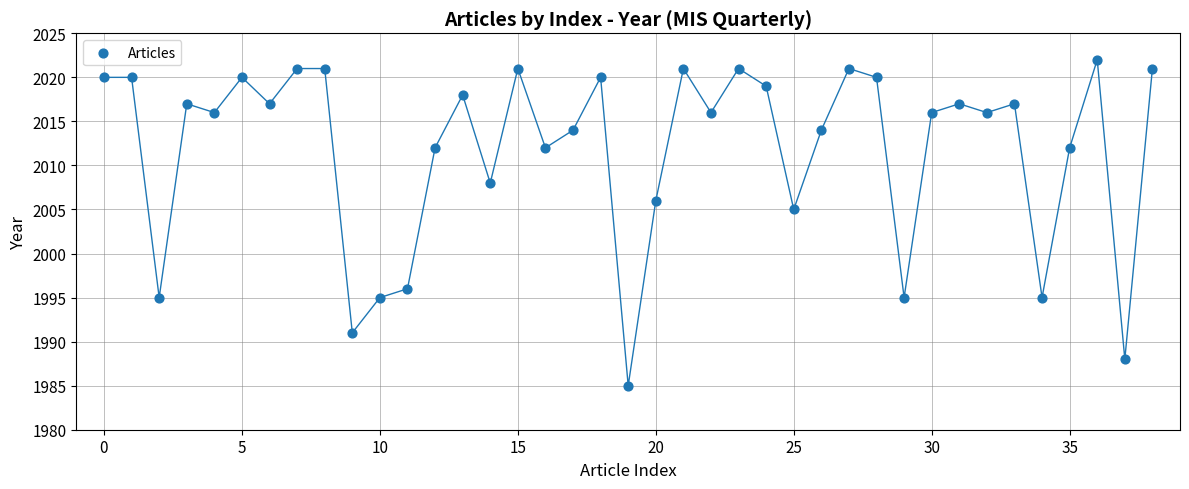

What is the range of Y values (max minus min)?

37